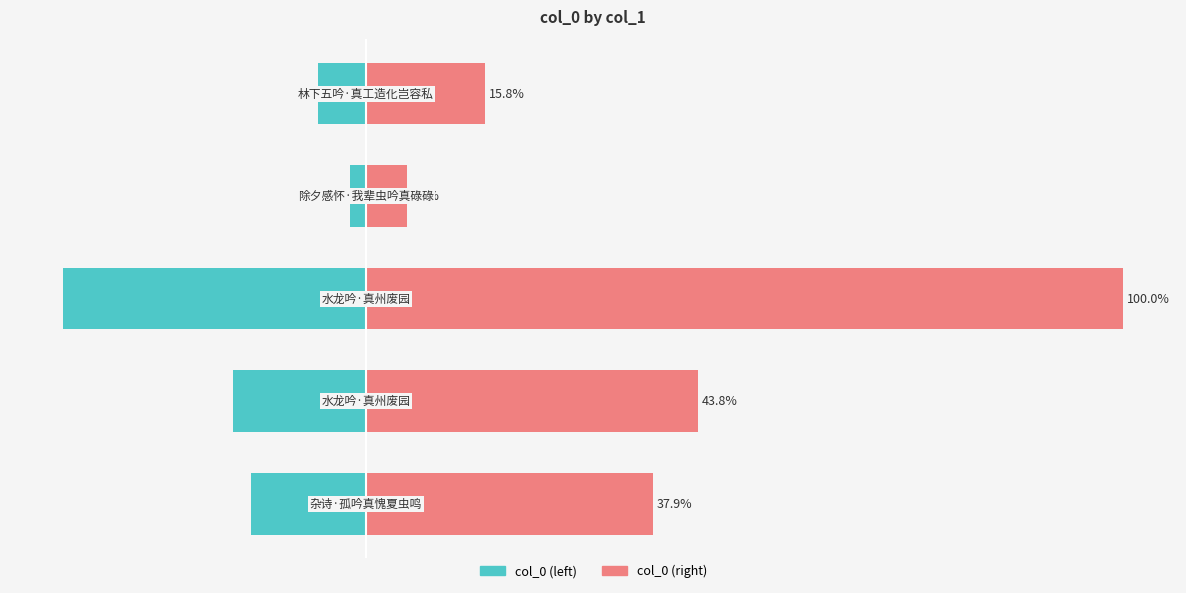

Reading left to right, list all the values displayed in this chart.

col_0 (left): -15.1	-17.5	-40.0	-2.2	-6.3
col_0 (right): 37.9	43.8	100.0	5.4	15.8